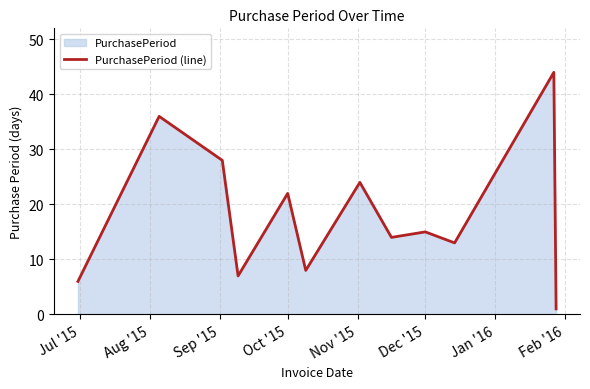

What is the difference between the maximum and minimum values?

43